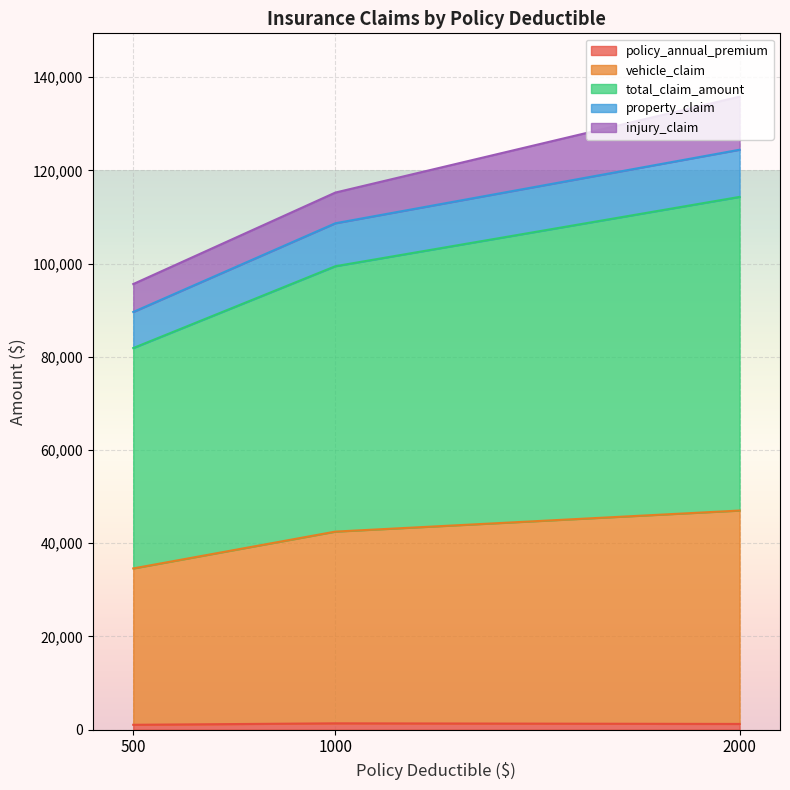

True or false: injury_claim and vehicle_claim cross at least once.

False